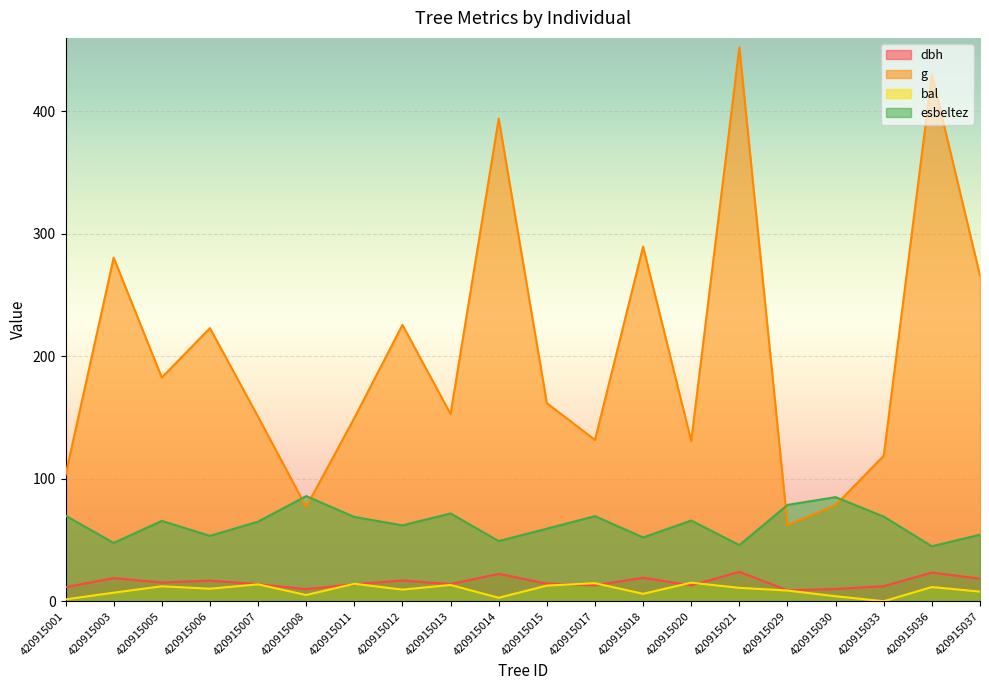

Rank the series by their maximum value, from lowest to highest.

bal, dbh, esbeltez, g